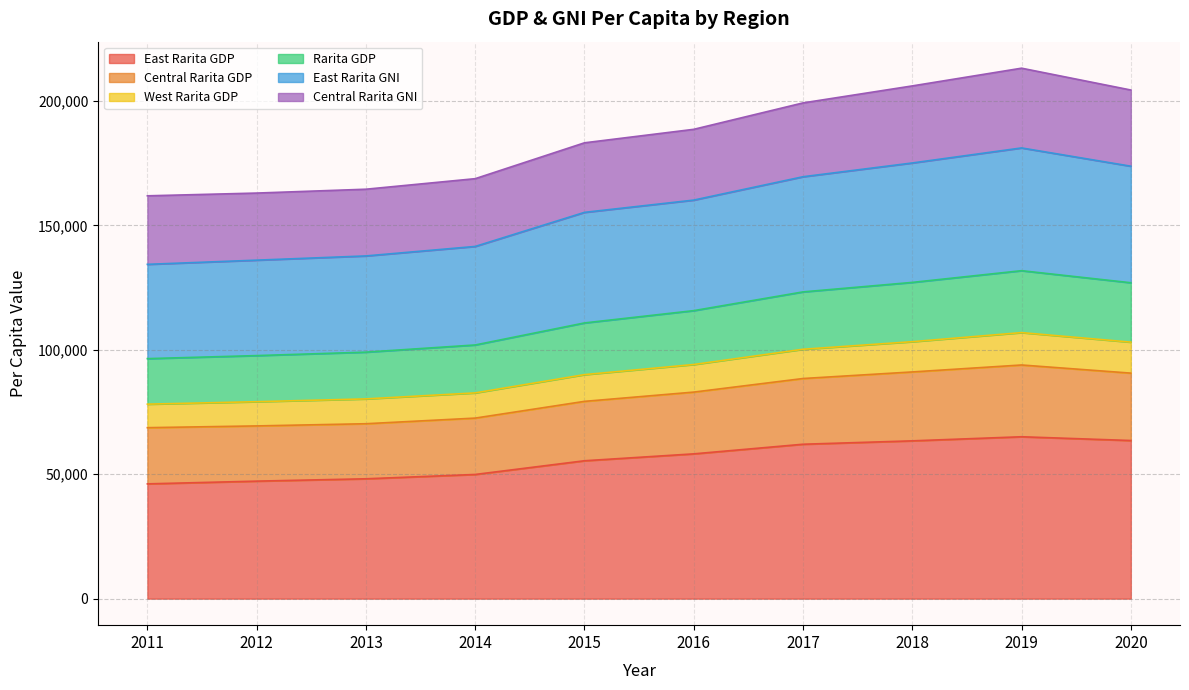

How many data points in East Rarita GDP are less than 58175?

5